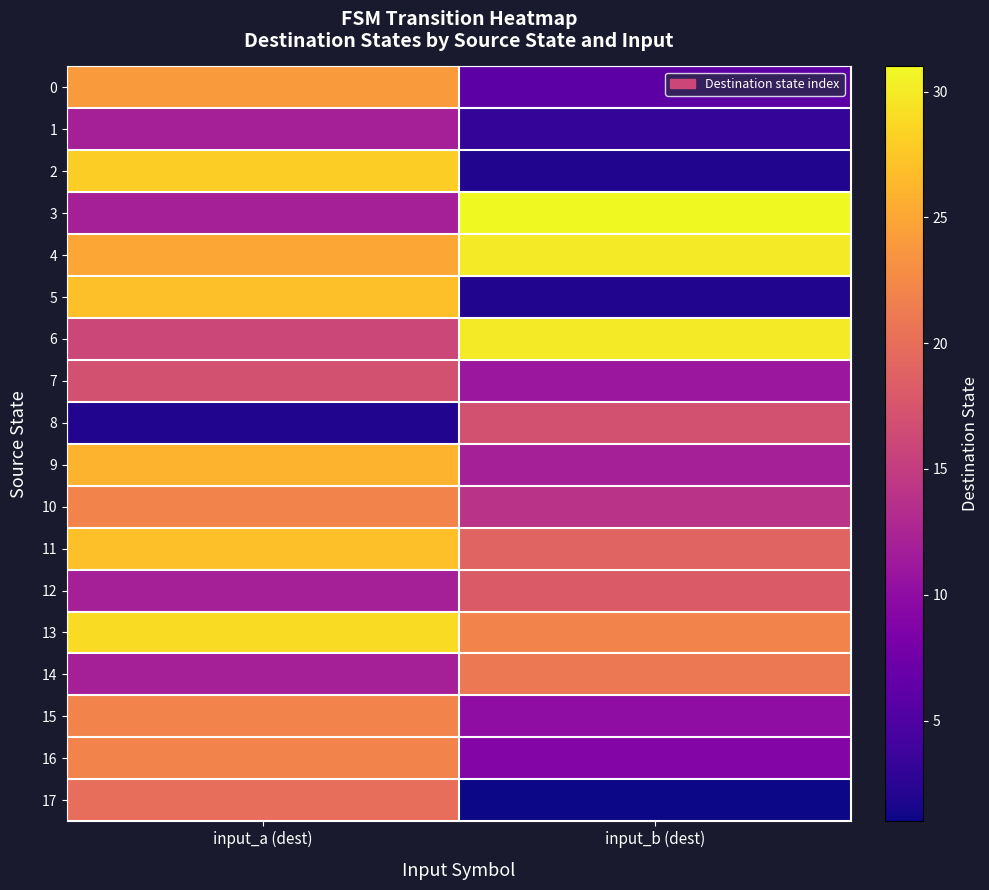

What is the difference between the highest and lowest values at input_a (dest)?

27